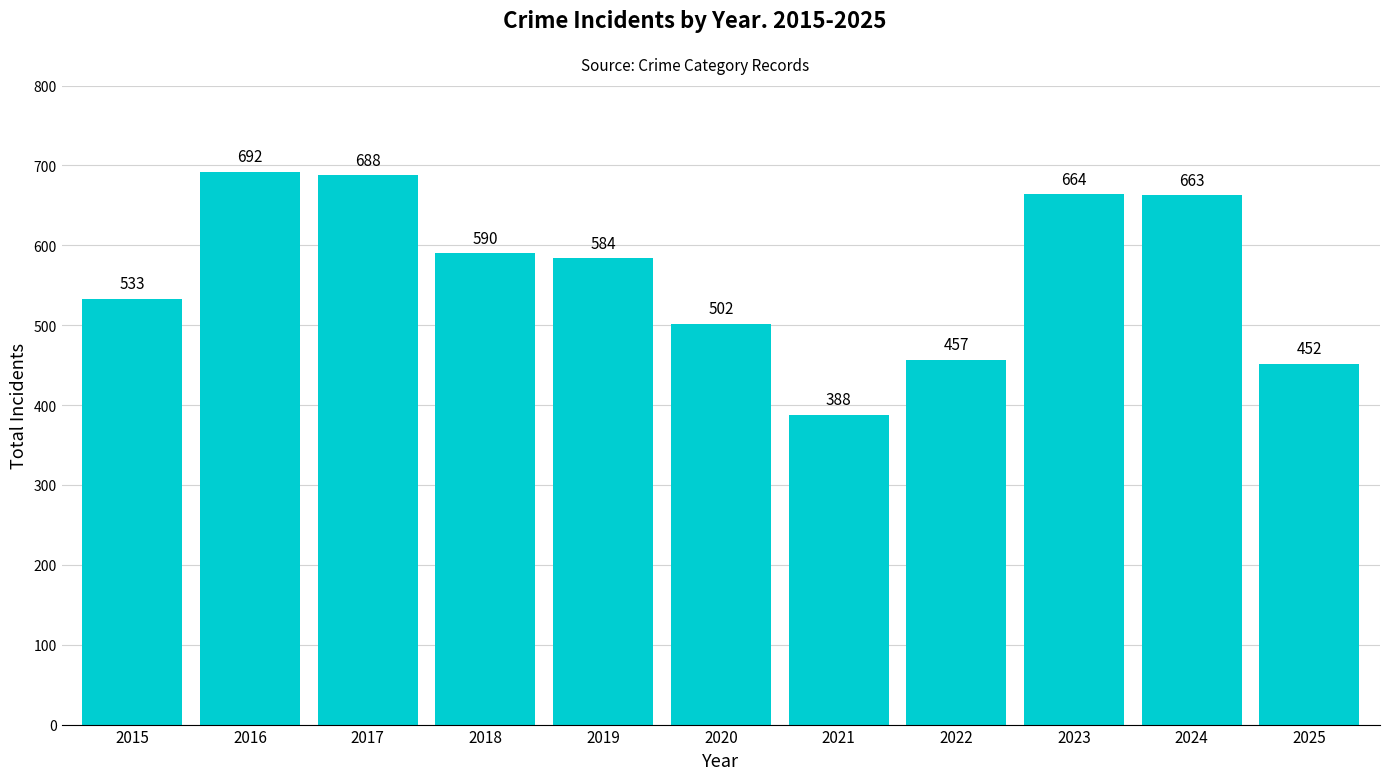

Reading left to right, transcribe all the data shown in this chart.

533	692	688	590	584	502	388	457	664	663	452